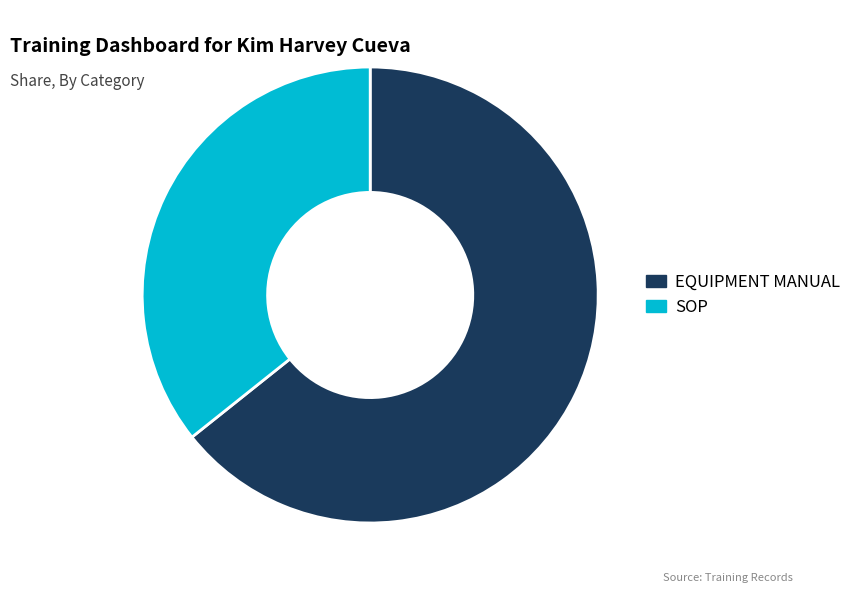

How many segments does this pie chart have?

2